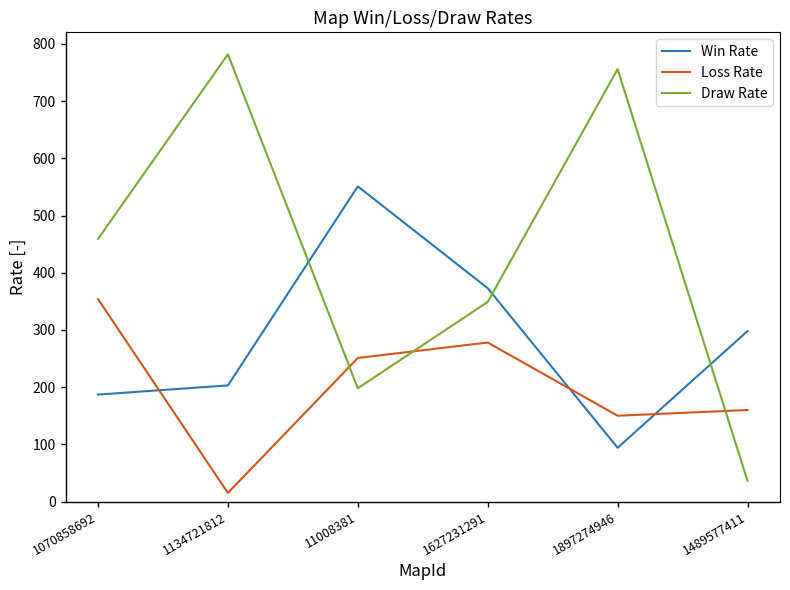

How many times do Draw Rate and Loss Rate cross each other?

3